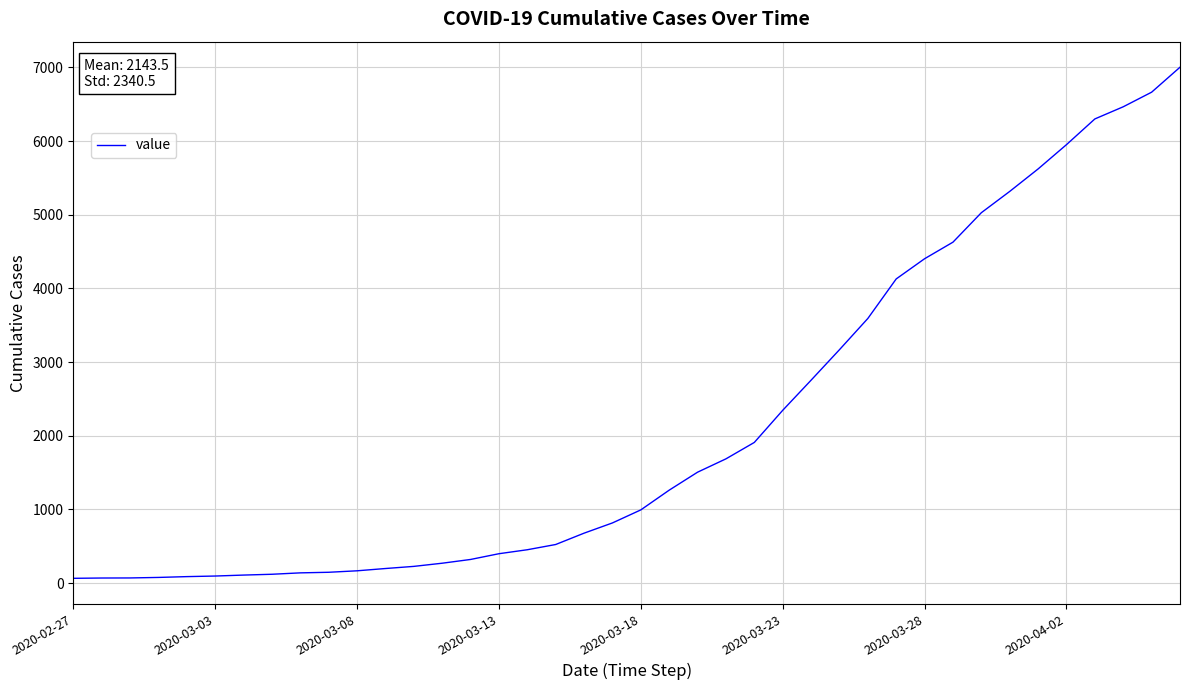

What is the greatest value displayed?

7003